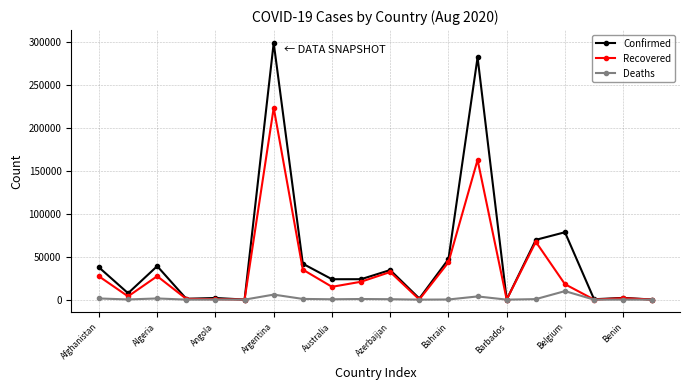

Which series has the widest spread of values?

Confirmed